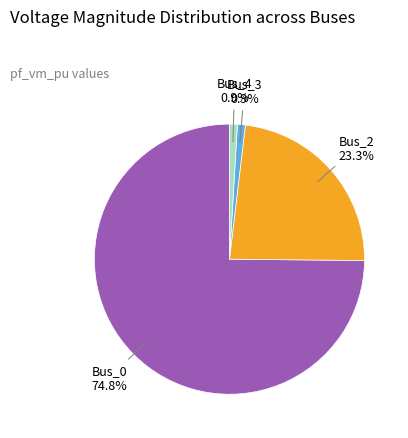

What percentage is the Bus_0 slice, to the nearest percent?

75%